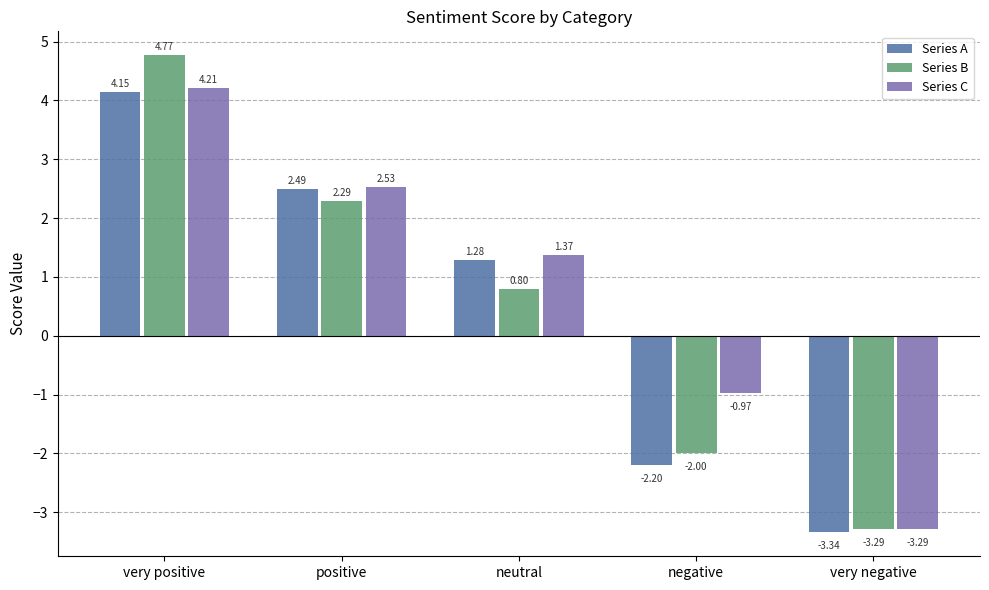

List the labels in order of Series B value, largest first.

very positive, positive, neutral, negative, very negative